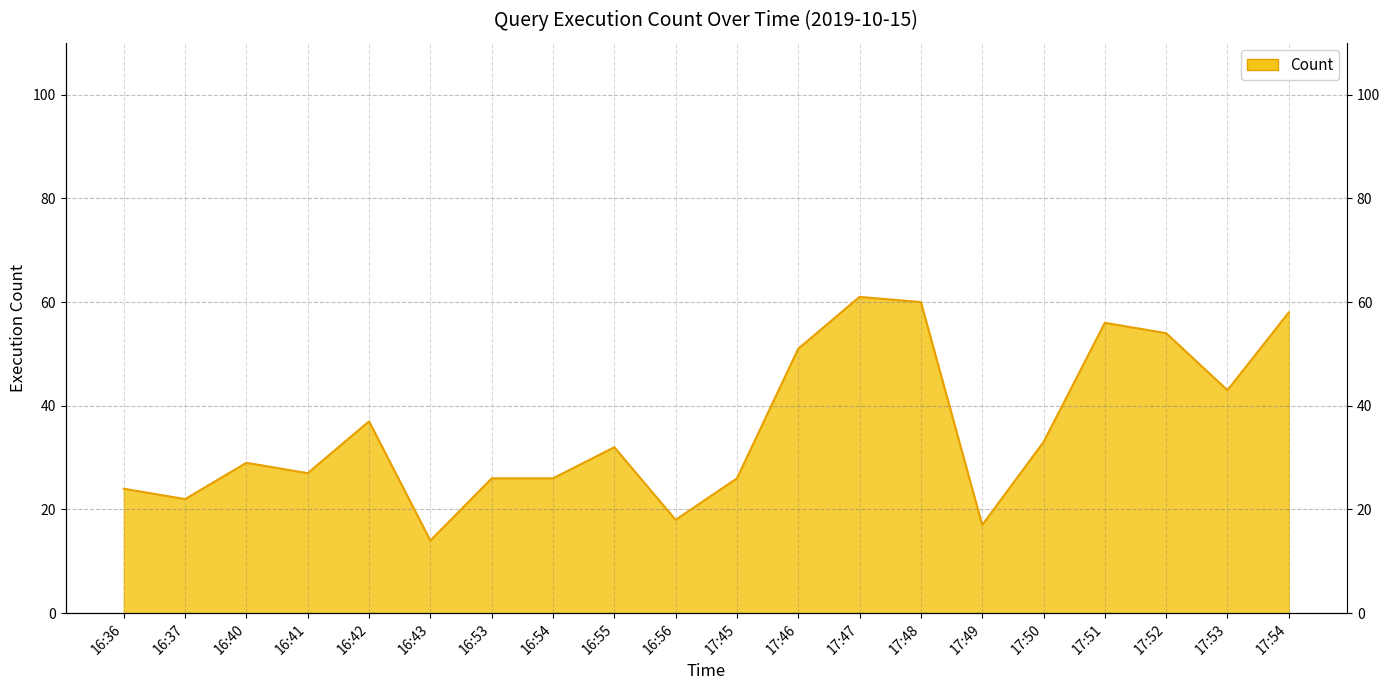

At which category does the chart reach its peak across all series?

17:47